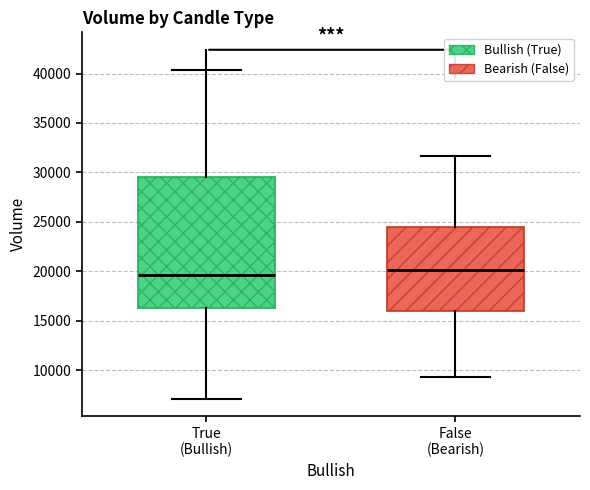

Comparing the boxes themselves (not the whiskers), which one is the tallest?

True (Bullish)